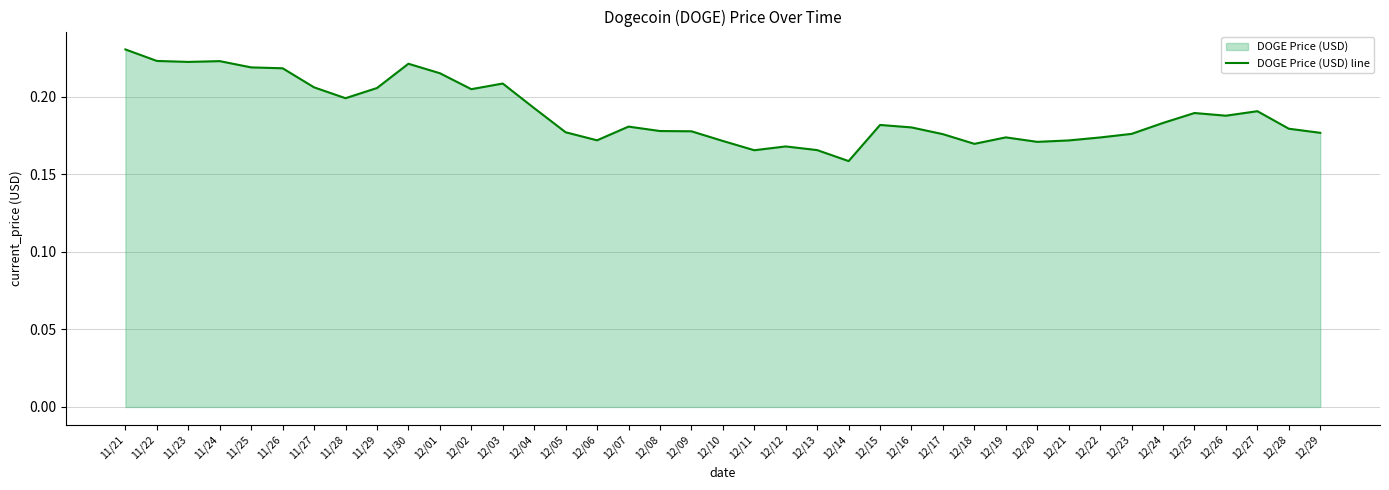

Reading left to right, list all the values displayed in this chart.

11/21=0.2	11/22=0.2	11/23=0.2	11/24=0.2	11/25=0.2	11/26=0.2	11/27=0.2	11/28=0.2	11/29=0.2	11/30=0.2	12/01=0.2	12/02=0.2	12/03=0.2	12/04=0.2	12/05=0.2	12/06=0.2	12/07=0.2	12/08=0.2	12/09=0.2	12/10=0.2	12/11=0.2	12/12=0.2	12/13=0.2	12/14=0.2	12/15=0.2	12/16=0.2	12/17=0.2	12/18=0.2	12/19=0.2	12/20=0.2	12/21=0.2	12/22=0.2	12/23=0.2	12/24=0.2	12/25=0.2	12/26=0.2	12/27=0.2	12/28=0.2	12/29=0.2